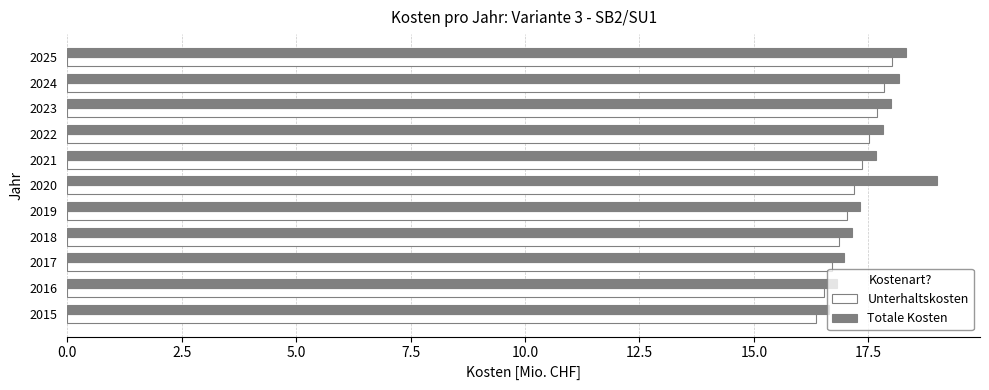

How many categories are shown in the chart?

11